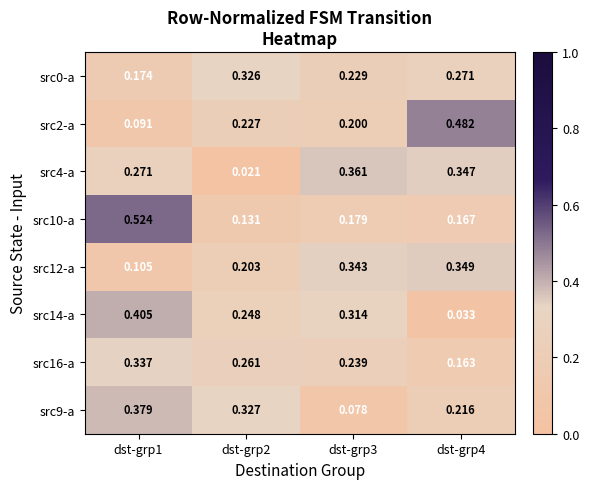

Count the number of categories in the chart.

4